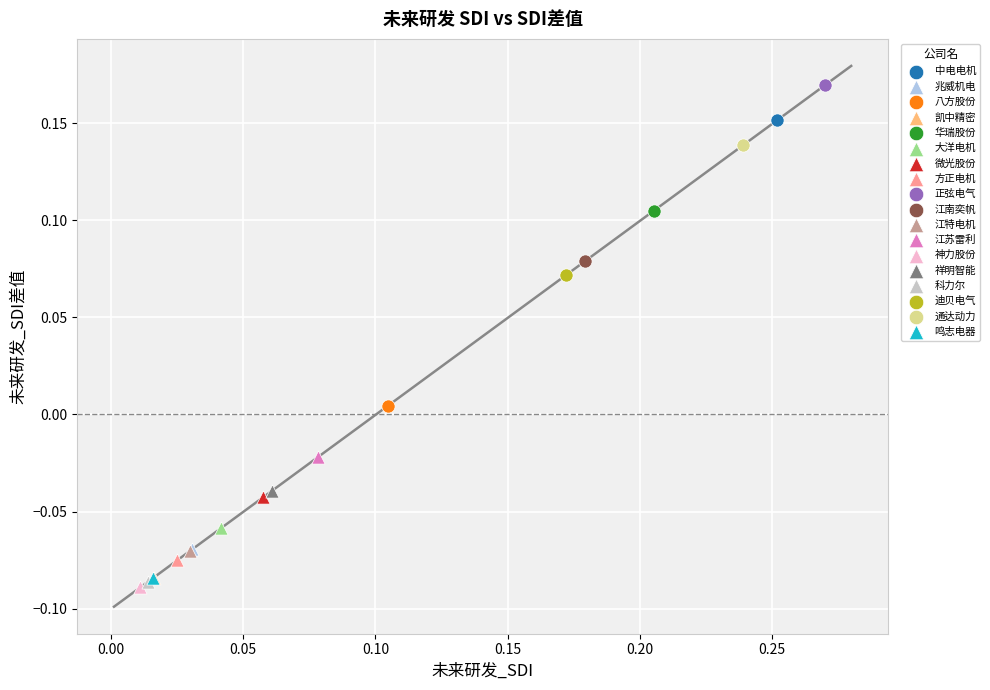

Which series reaches the minimum Y coordinate?

神力股份